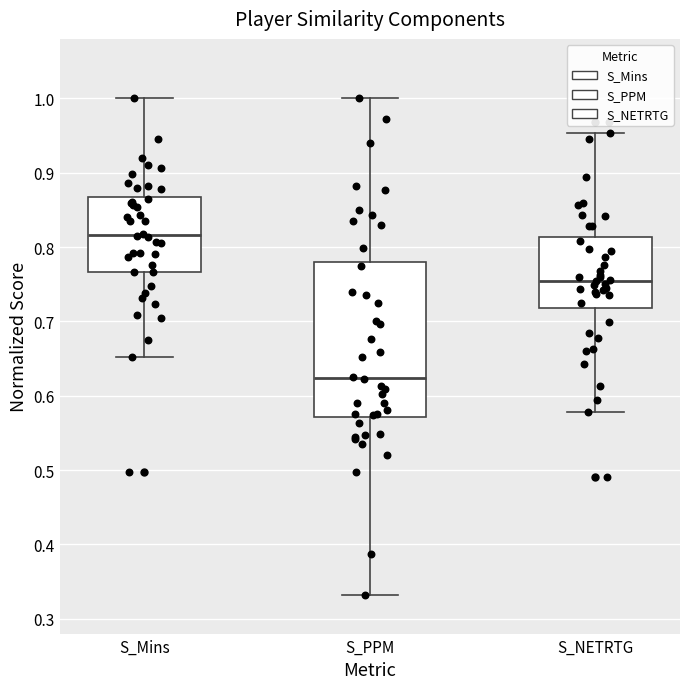

Reading left to right, read every box against the y-axis: the position of its median line, the range the box covers, and the ends of its whiskers. The values are not printed on the chart, so give them approximately, as read against the axis.

S_Mins: median 0.82, box 0.77 to 0.87, whiskers 0.65 to 1.00
S_PPM: median 0.62, box 0.57 to 0.78, whiskers 0.33 to 1.00
S_NETRTG: median 0.75, box 0.72 to 0.81, whiskers 0.58 to 0.95